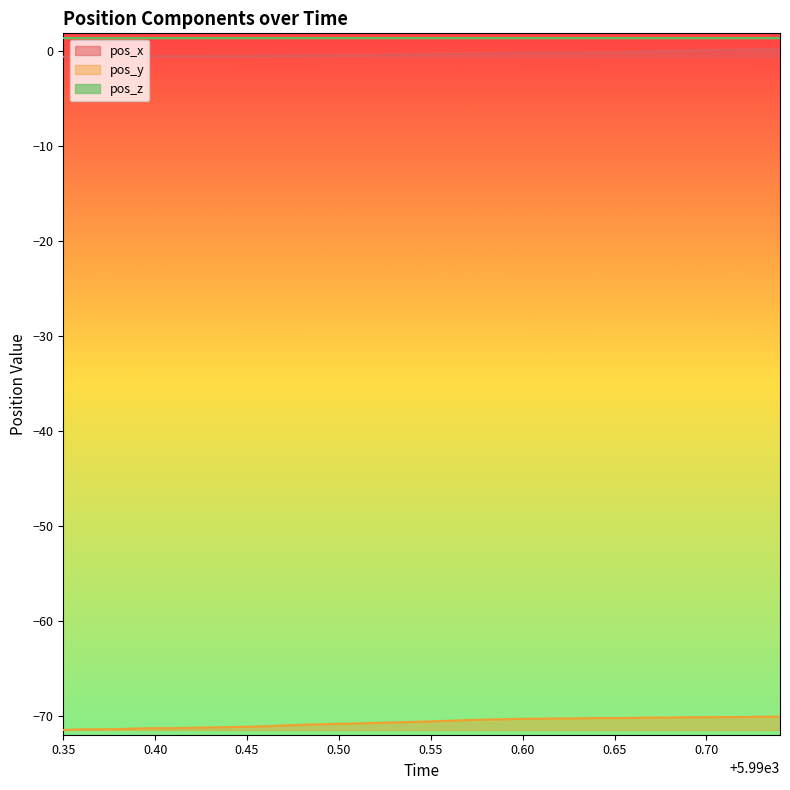

True or false: pos_y and pos_x cross at least once.

False